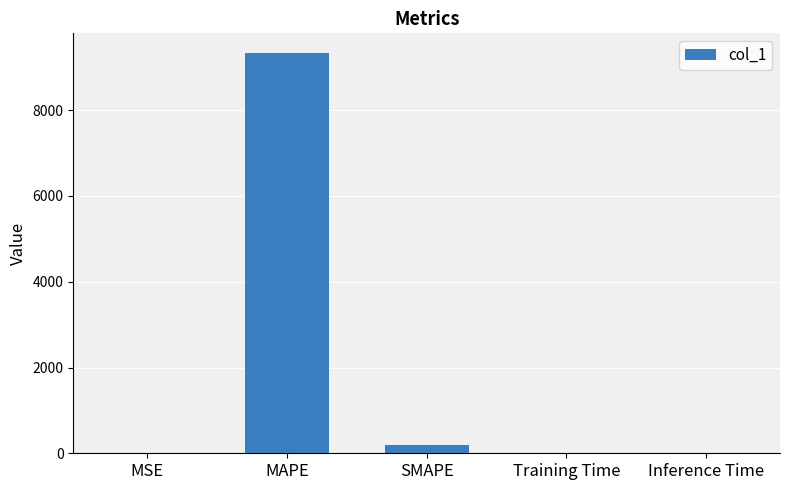

The value at Training Time is 0.0. True or false?

True